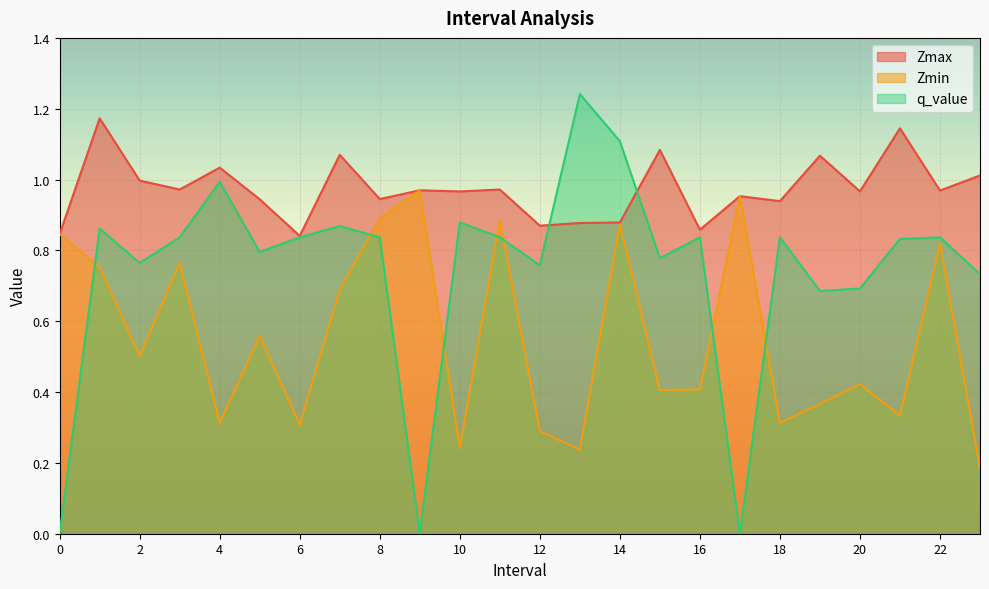

Between which two adjacent categories do q_value and Zmin first intersect?

0.0 and 1.0